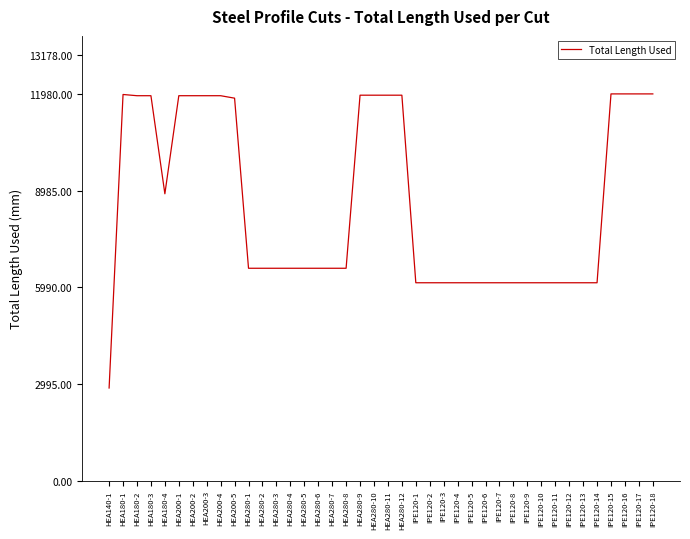

The value at HEA200-3 is 11924. True or false?

True